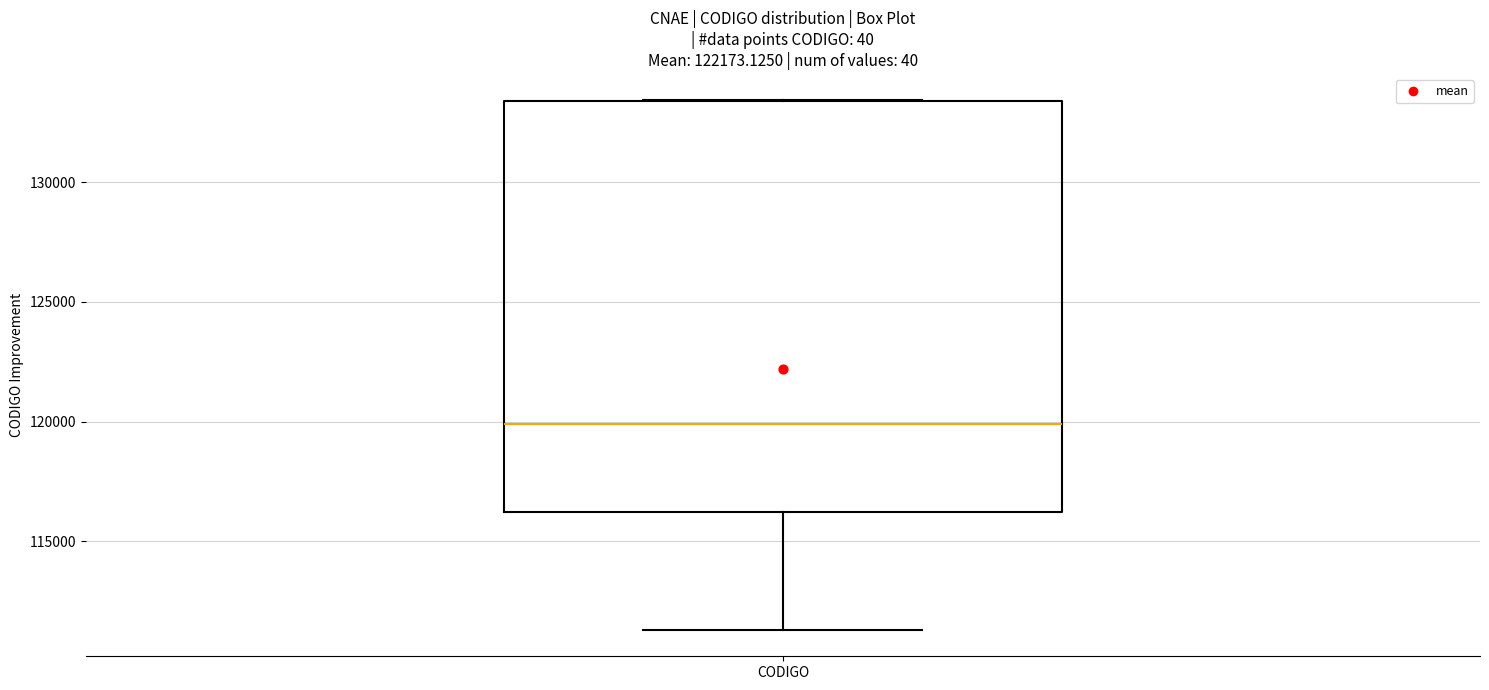

Read this box plot against the y-axis: the position of the median line, the range covered by the box, and the ends of both whiskers. The values are not printed on the chart, so give them approximately, as read against the axis.

median 120000, box 116000 to 133500, whiskers 111500 to 133500